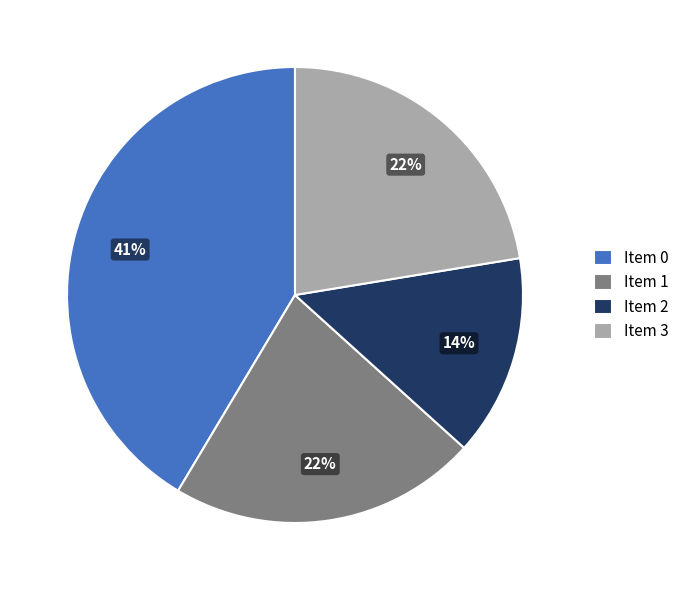

Combined, do Item 0 and Item 1 account for over 50%?

Yes